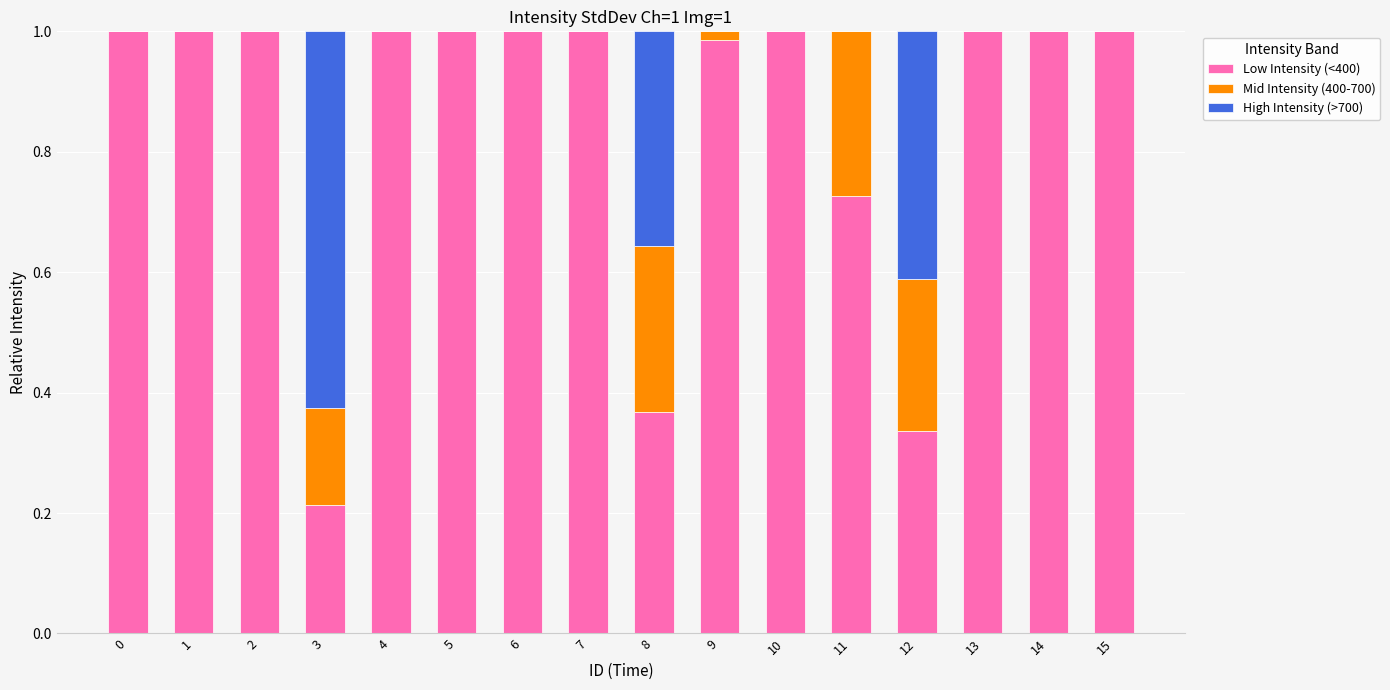

What is the sum of the Low Intensity (<400) values at 4 and 13?

2.0